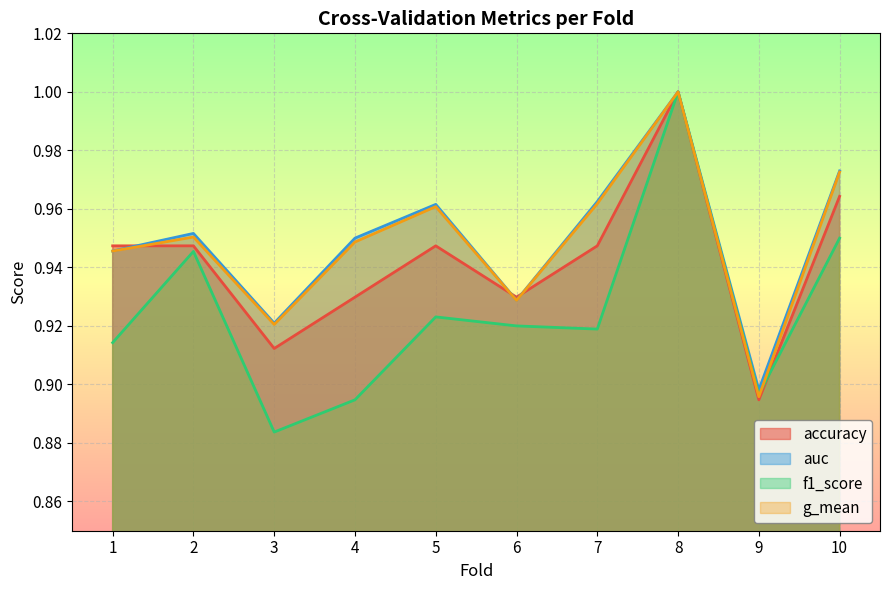

What value does the accuracy series have at 1?

0.9